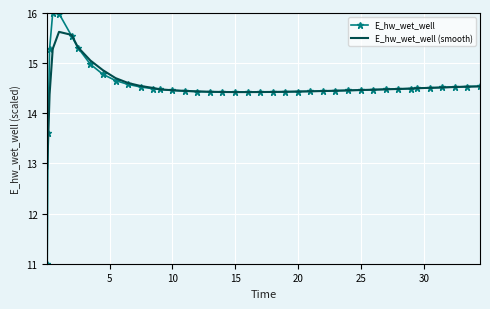

Which series has the widest spread of values?

E_hw_wet_well